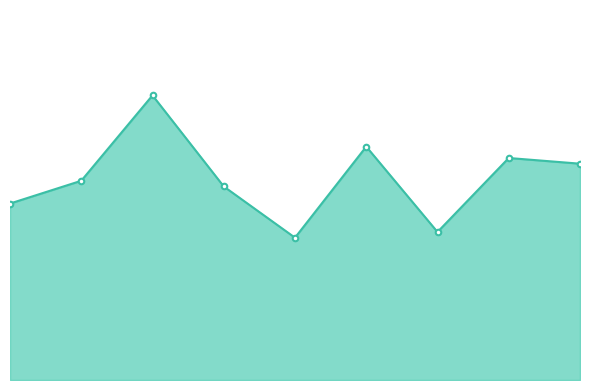

Is this an area chart (filled region under the line)?

Yes